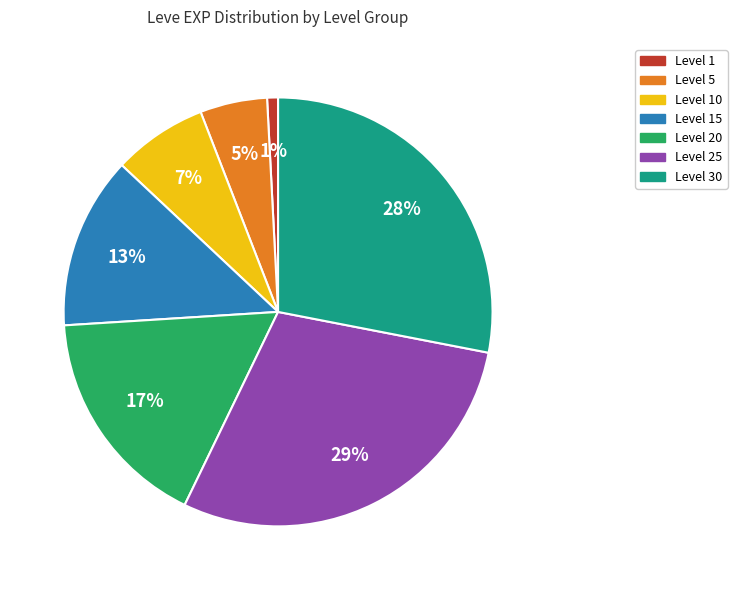

Count the number of slices in the pie.

7